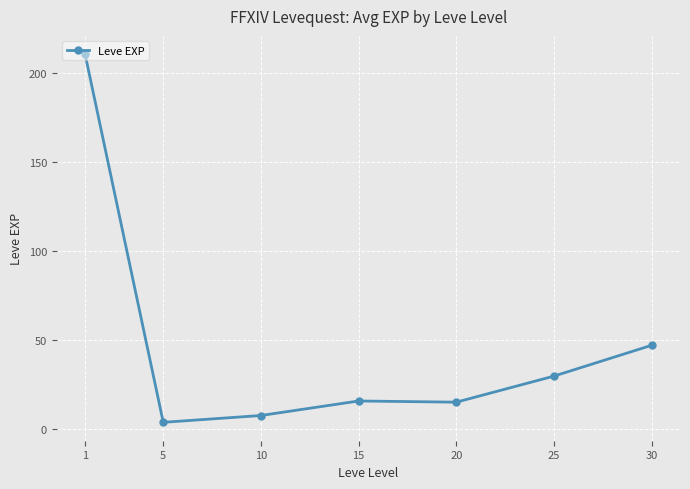

True or false: the data shows 15.7 at 15.

True